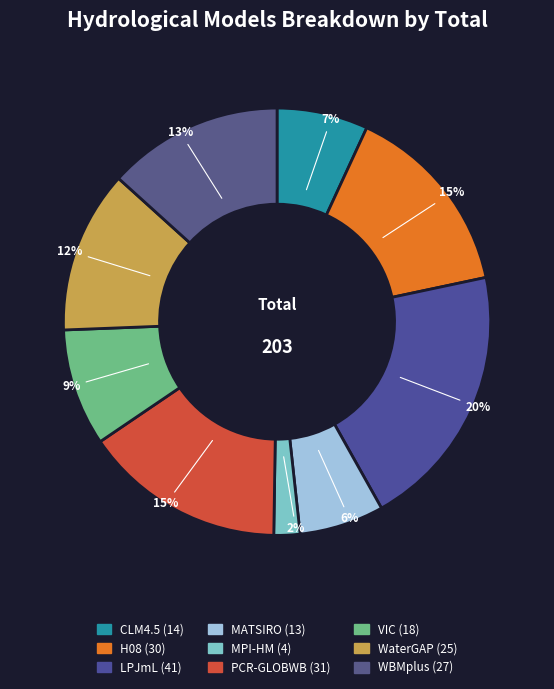

True or false: MPI-HM accounts for 2% of the total.

True